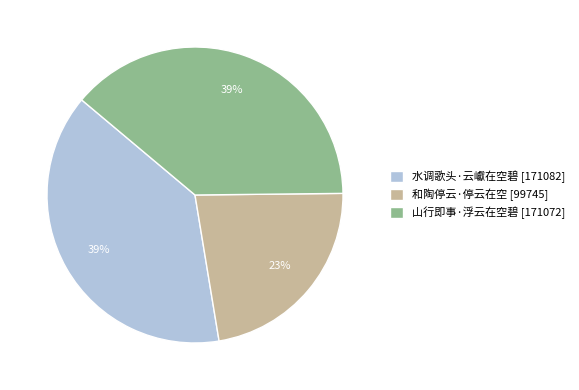

To the nearest percent, what is the difference between the 水调歌头·云巘在空碧 and 和陶停云·停云在空 slice percentages?

16%